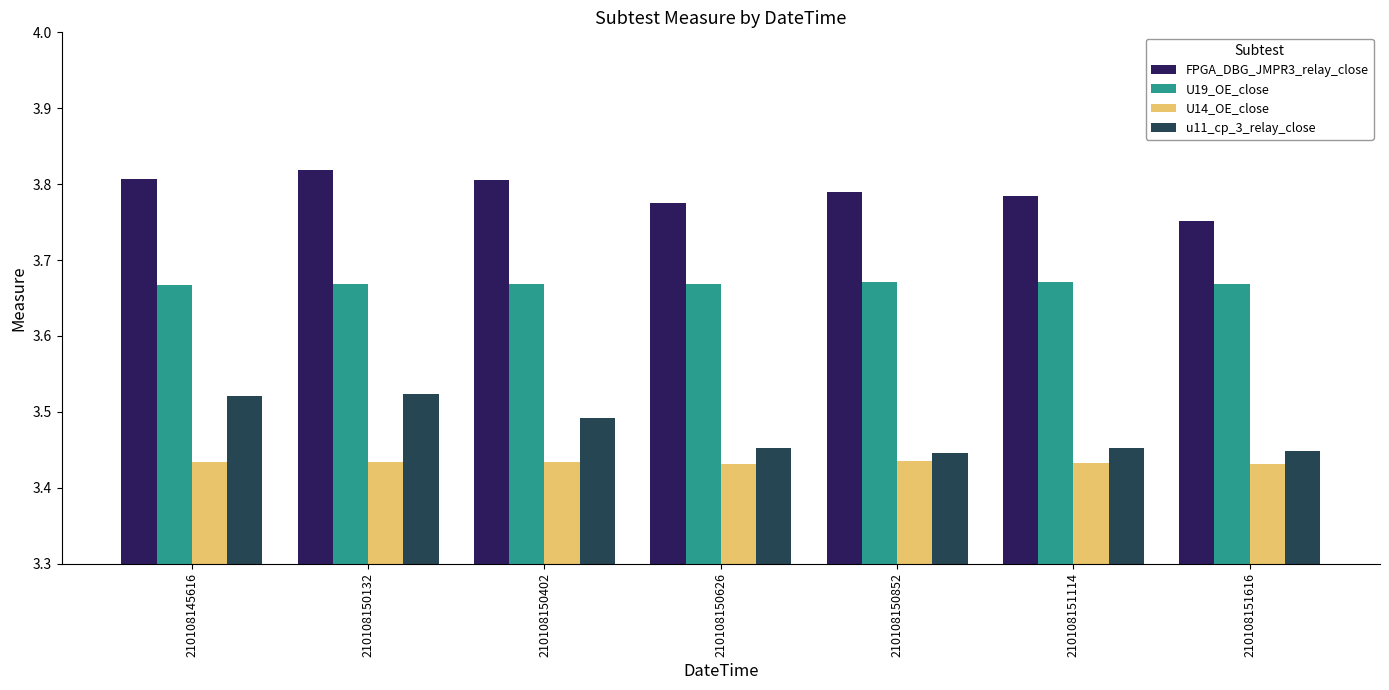

Which category has the highest value across all series?

210108150132